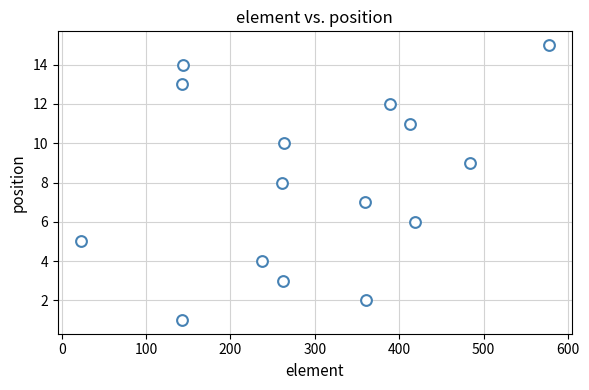

What is the range of Y values (max minus min)?

14